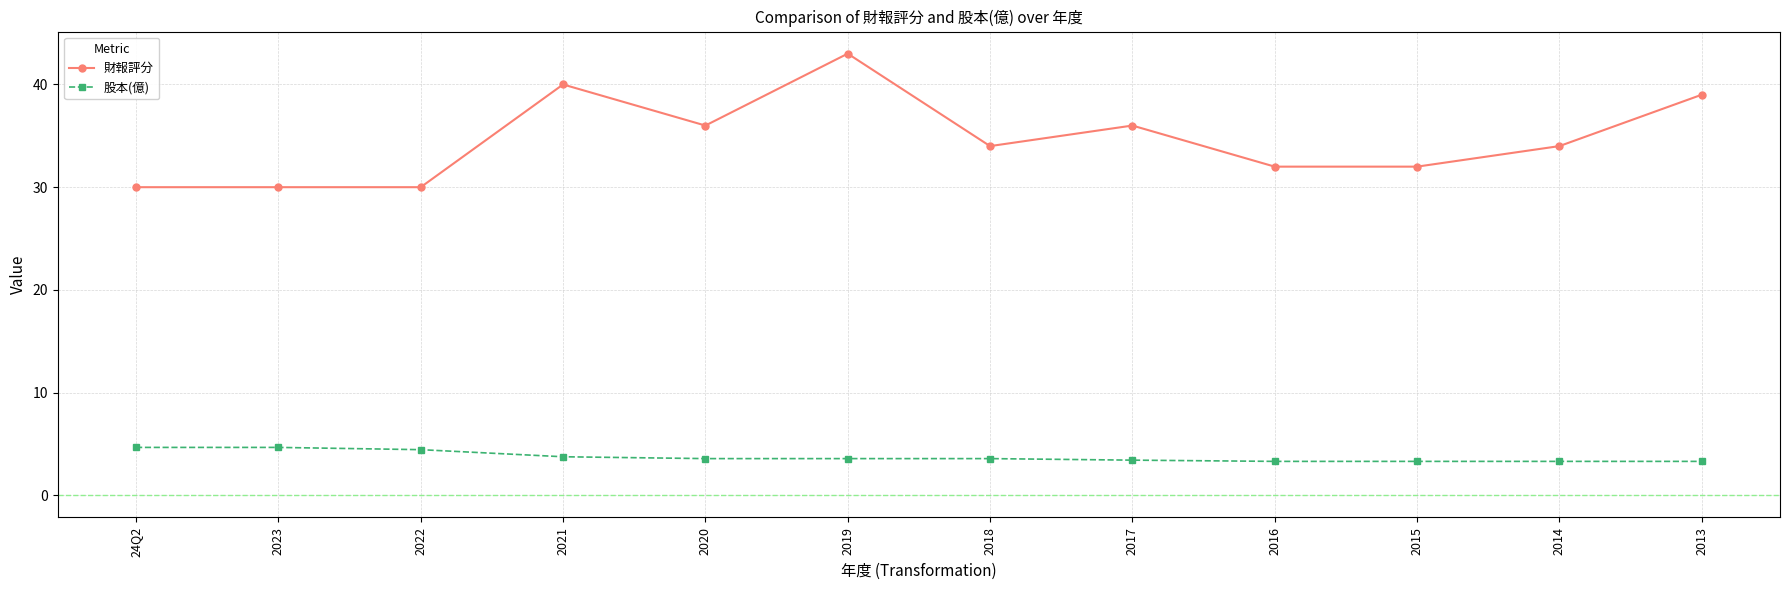

At which category does the chart reach its peak across all series?

2019